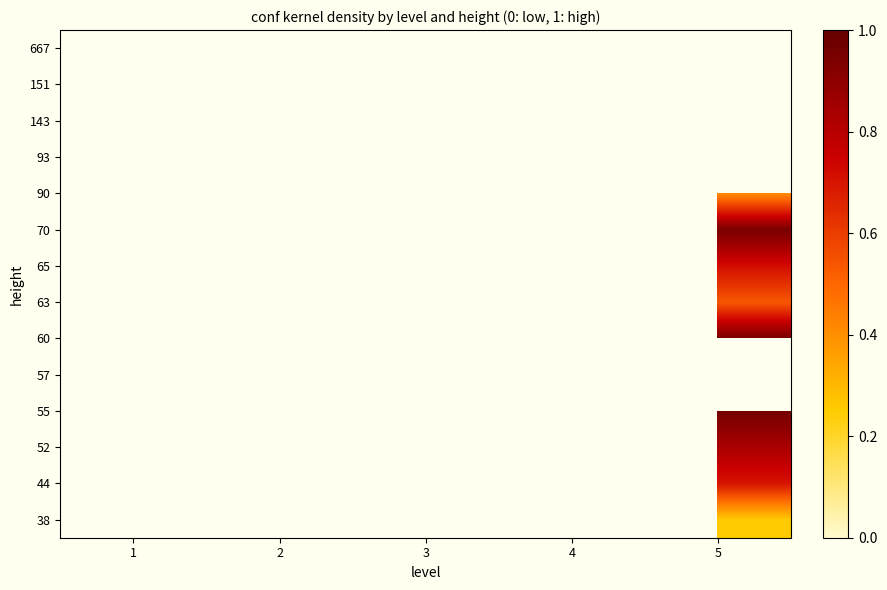

Between 2 and 5, which is larger?

5